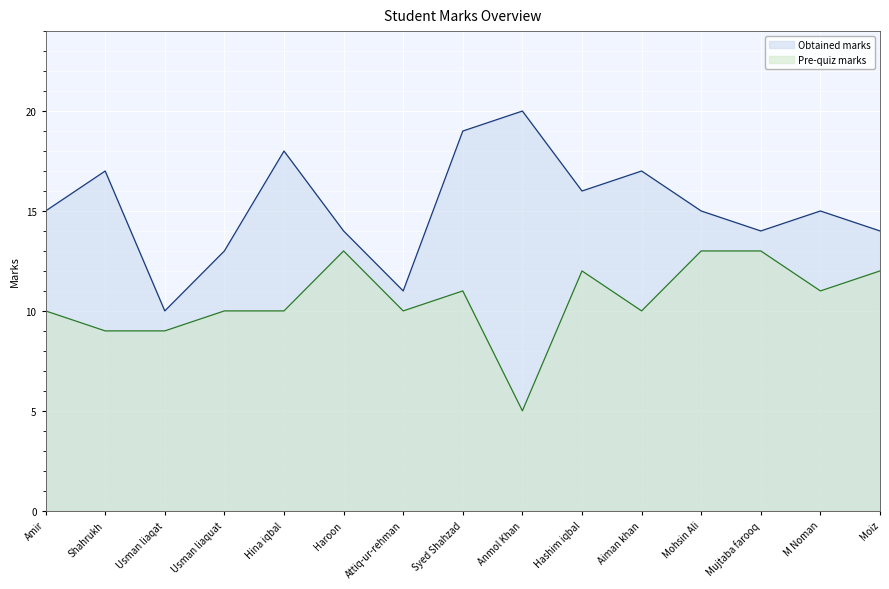

Reading left to right, what are all the values shown in this chart?

Obtained marks: Amir=15	Shahrukh=17	Usman liaqat=10	Usman liaquat=13	Hina iqbal=18	Haroon=14	Attiq-ur-rehman=11	Syed Shahzad=19	Anmol Khan=20	Hashim iqbal=16	Aiman khan=17	Mohsin Ali=15	Mujtaba farooq=14	M Noman=15	Moiz=14
Pre-quiz marks: Amir=10	Shahrukh=9	Usman liaqat=9	Usman liaquat=10	Hina iqbal=10	Haroon=13	Attiq-ur-rehman=10	Syed Shahzad=11	Anmol Khan=5	Hashim iqbal=12	Aiman khan=10	Mohsin Ali=13	Mujtaba farooq=13	M Noman=11	Moiz=12